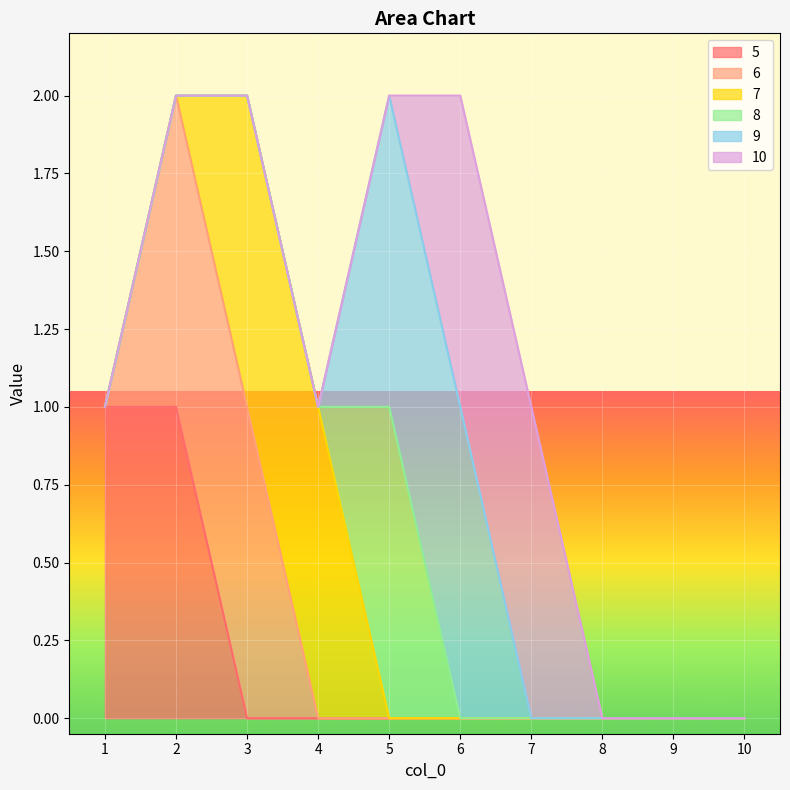

The value of 5 at 1 is 0. True or false?

False